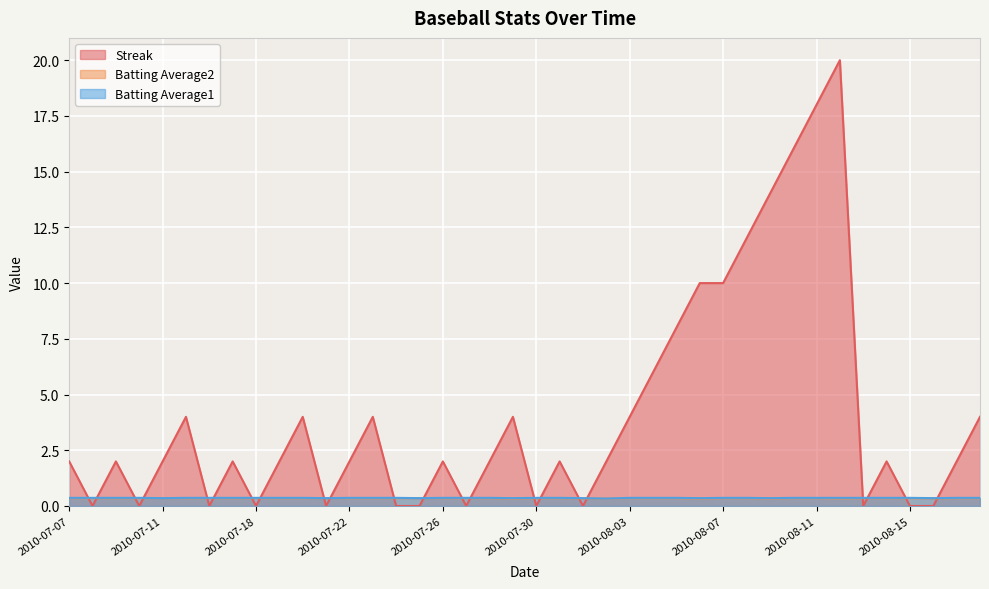

Where is the first local minimum for Batting Average2?

2010-07-29